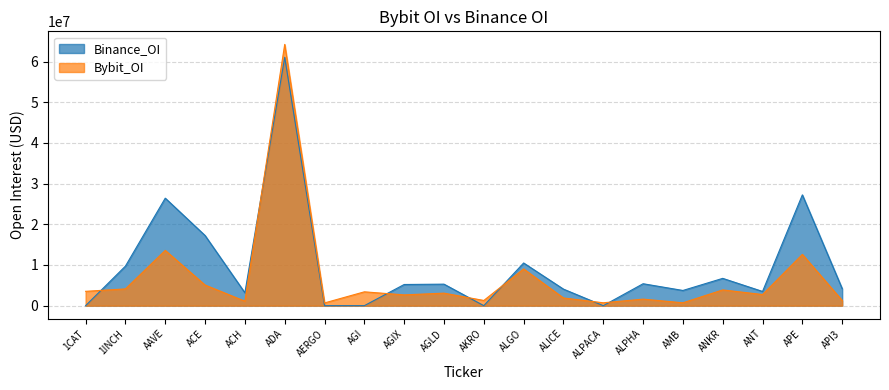

The Binance_OI series shows 3736818 at AMB. True or false?

True